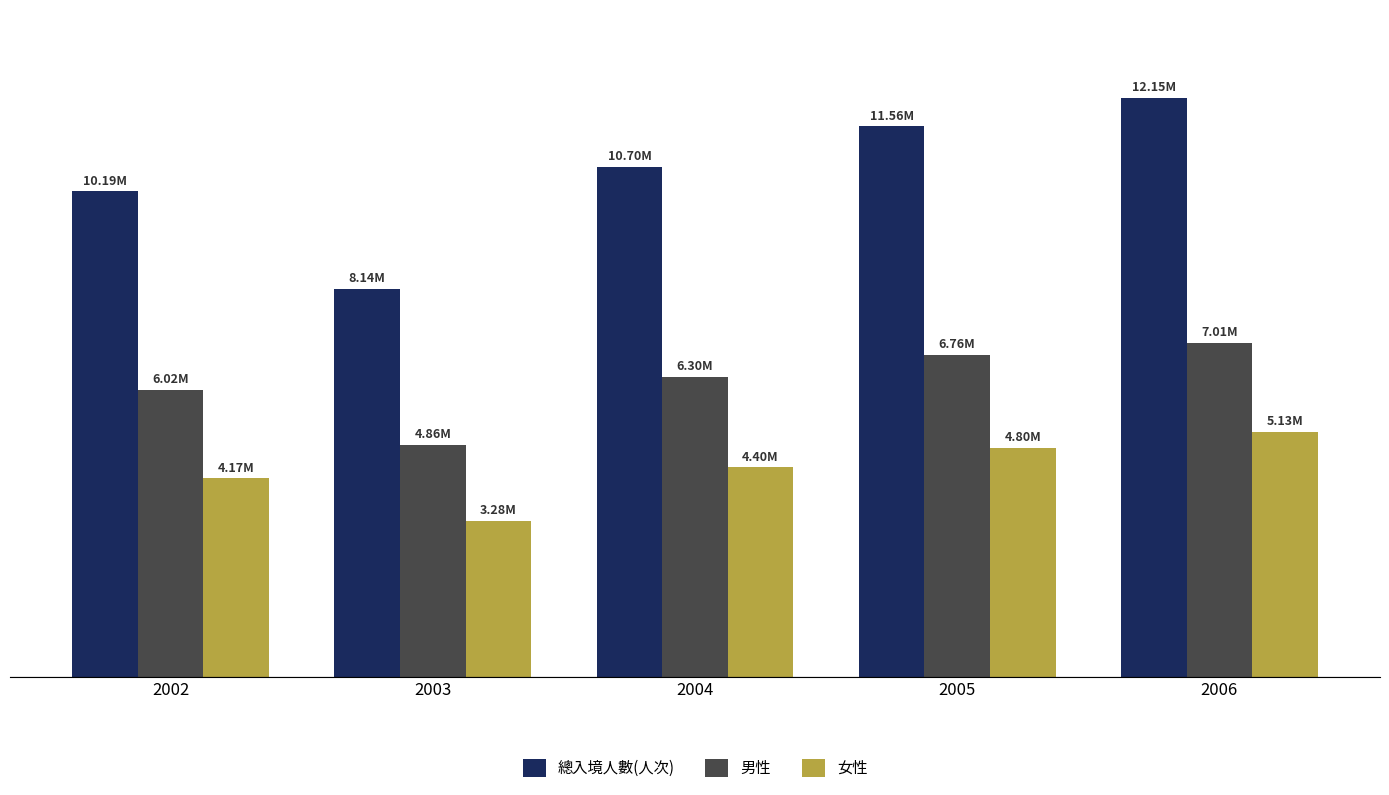

What is the difference between the maximum and minimum values in the 總入境人數(人次) series?

4010446